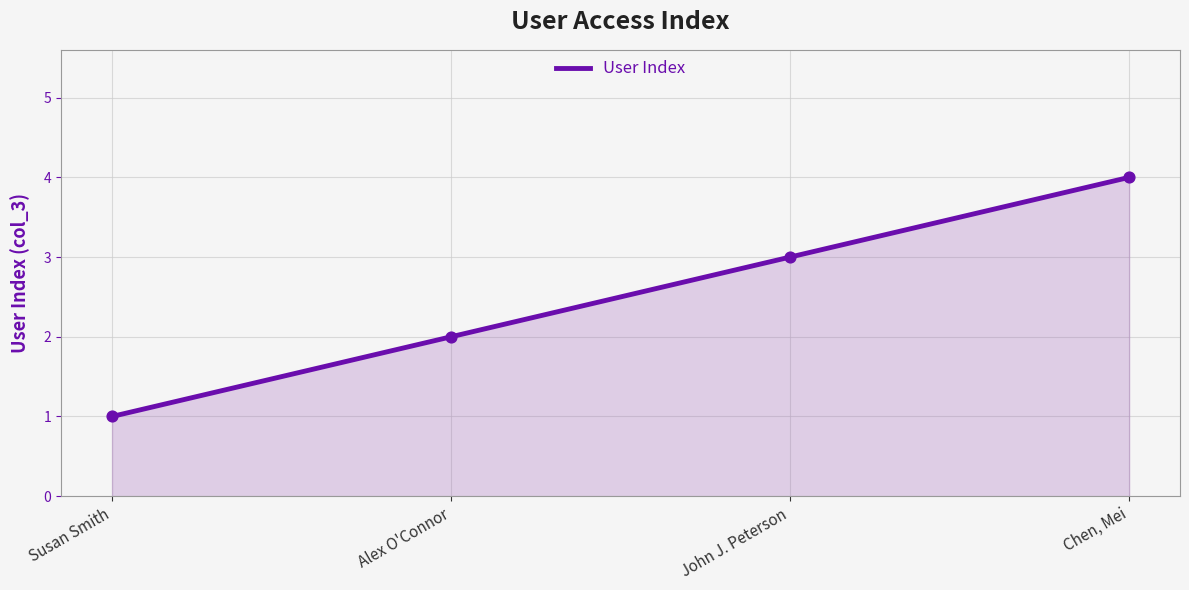

What is the change in value from Susan Smith to Alex O'Connor?

+1